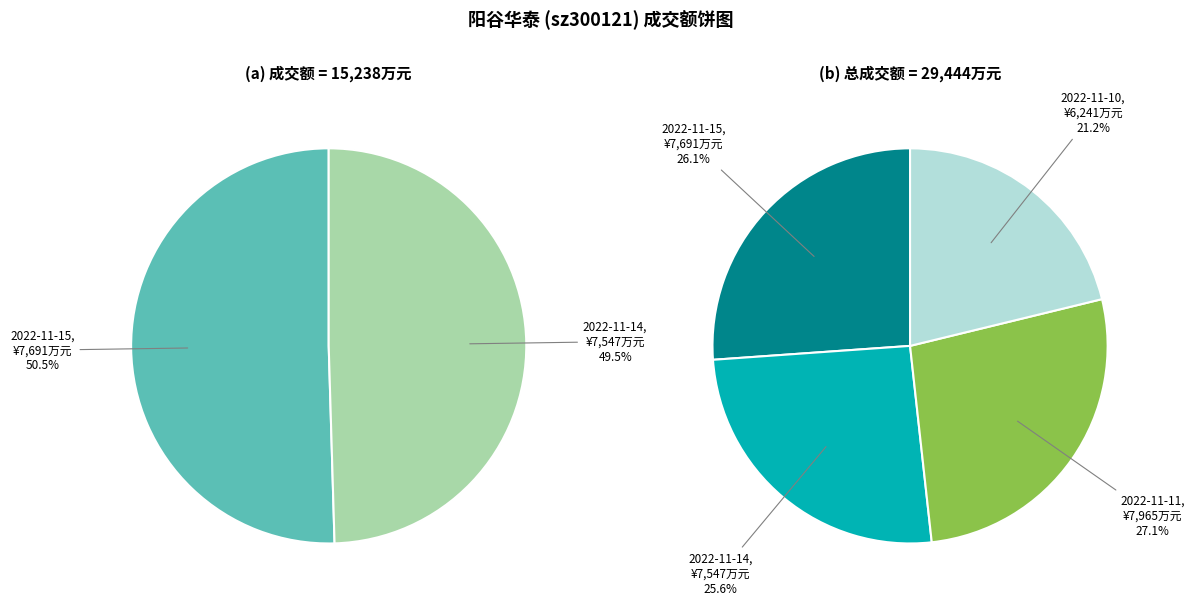

Is it true that 2022-11-15 is 35% of the pie?

False